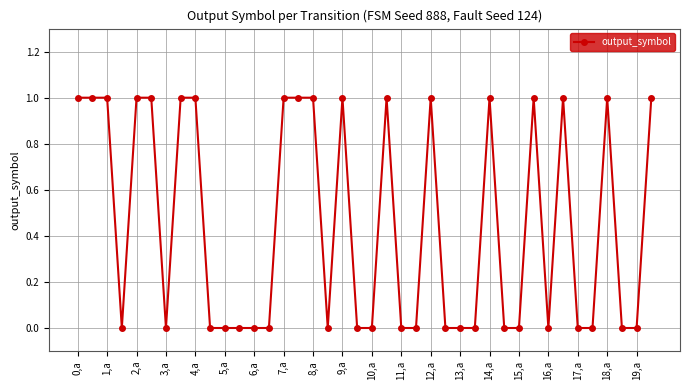

What is the sum of all values?

18